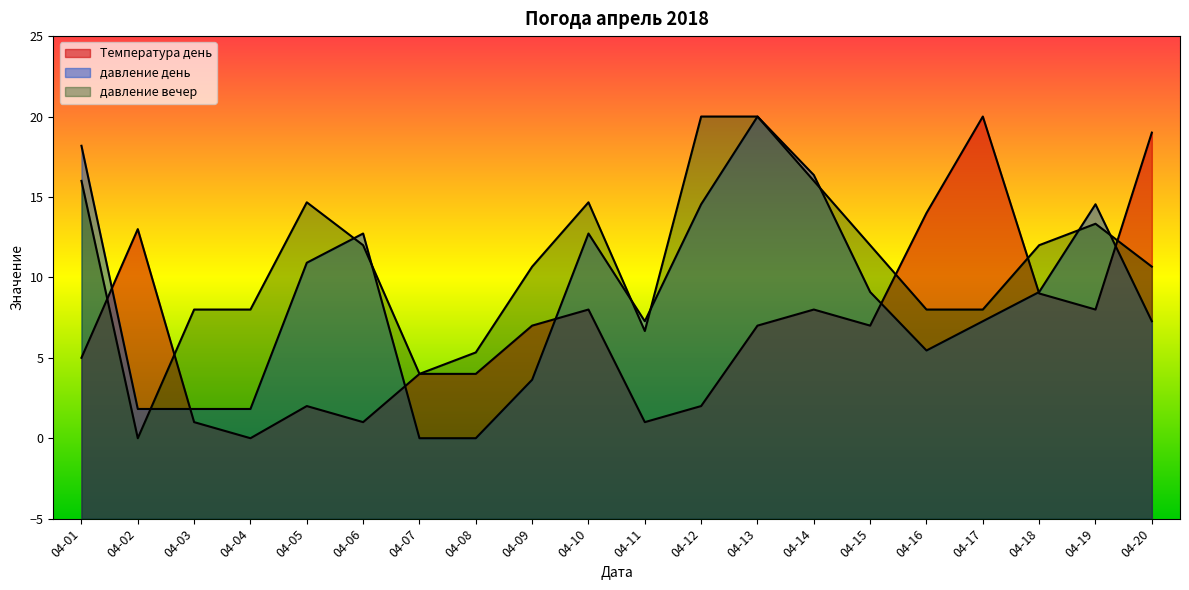

List the series in order of their peak value, highest first.

Температура день, давление день, давление вечер